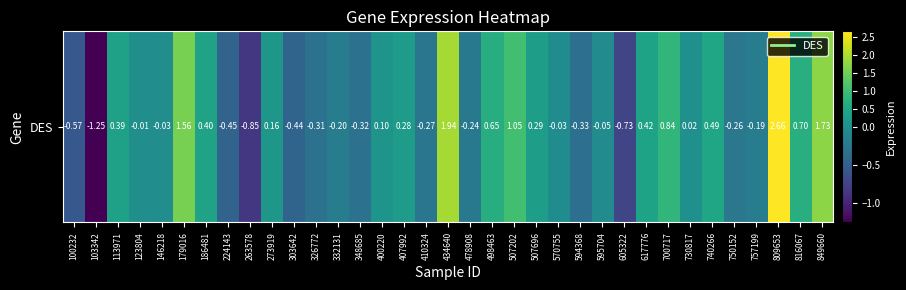

What is the change in value from 273919 to 332131?

-0.4